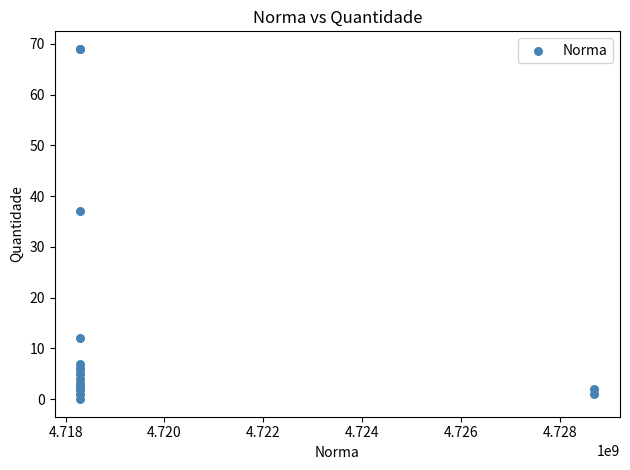

What Y value in the scatter plot is closest to 34?

37